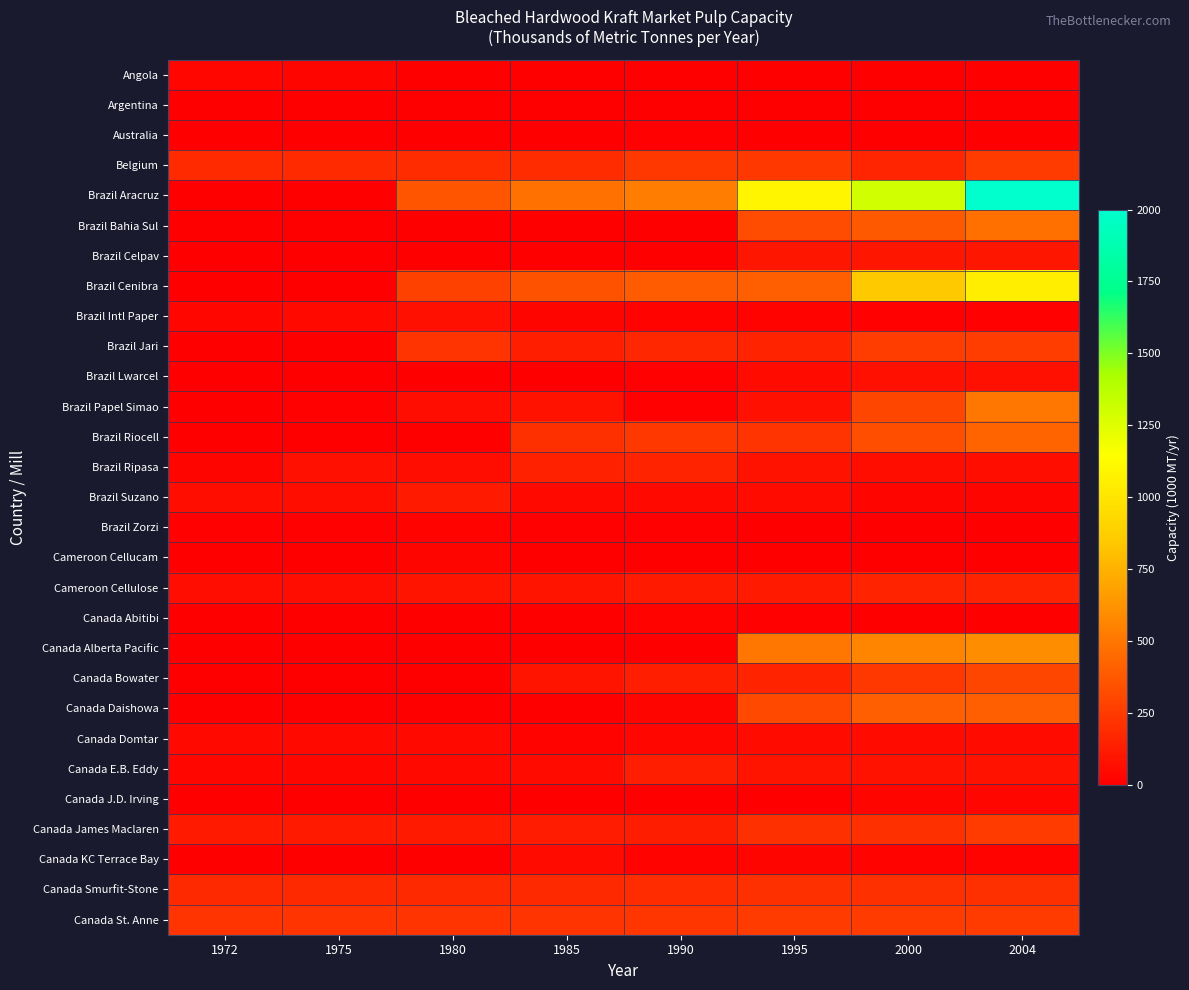

What is the difference between the highest and lowest values at 1990?

525